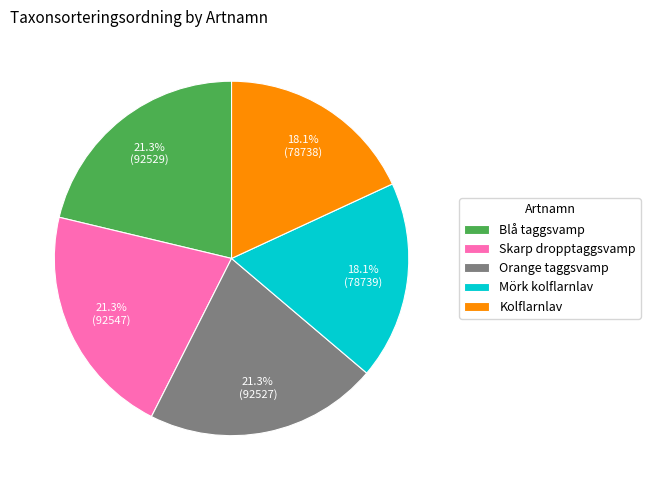

True or false: Orange taggsvamp accounts for 15% of the total.

False